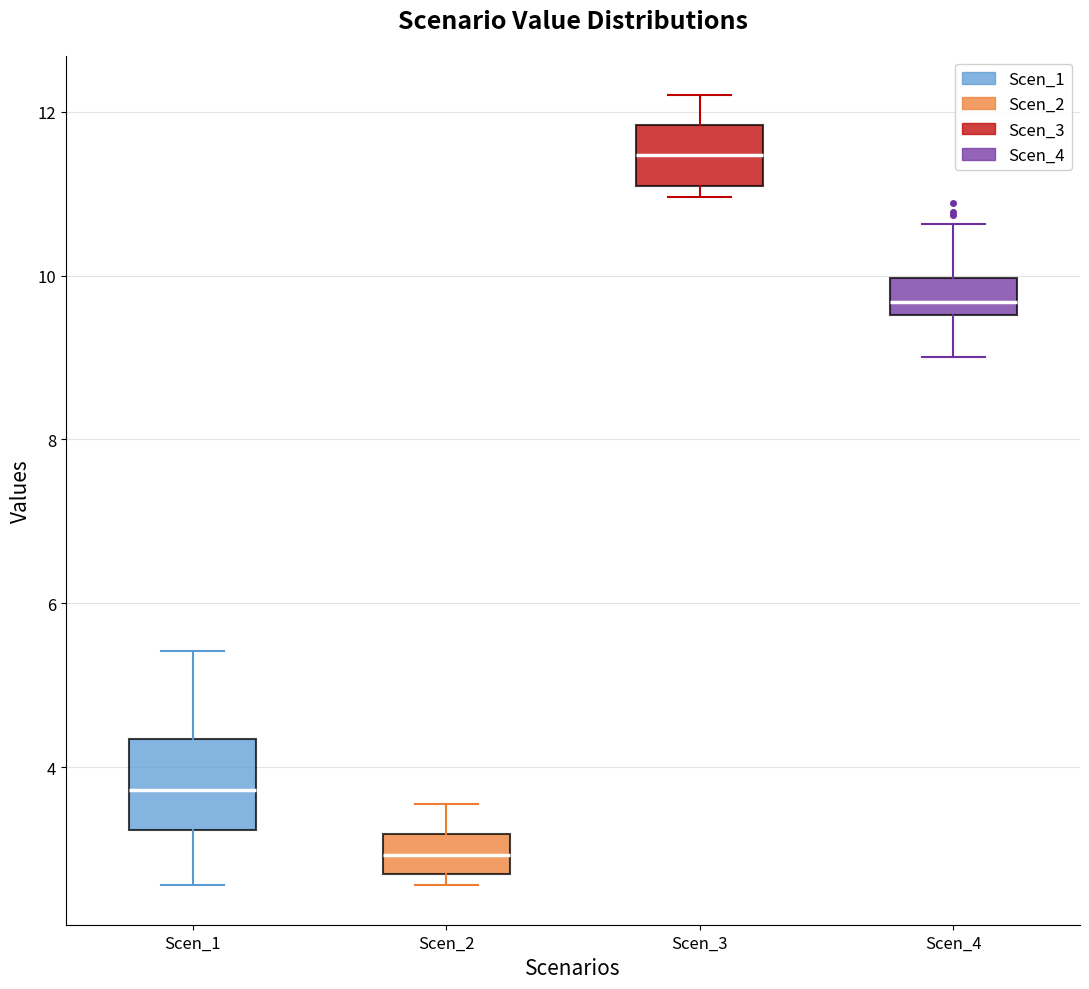

Where is the lower edge of the box for Scen_2 on the y-axis? The values are not printed on the chart, so give them approximately, as read against the axis.

2.8